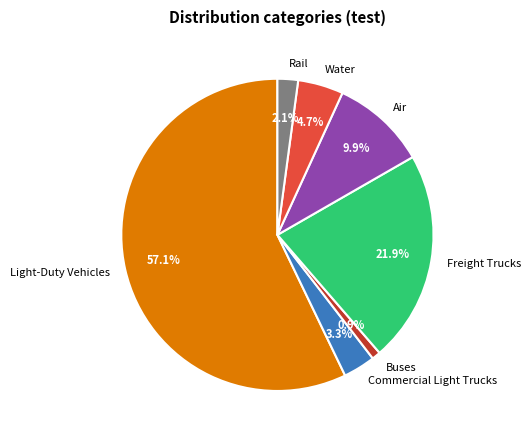

Between Rail and Buses, which is larger?

Rail